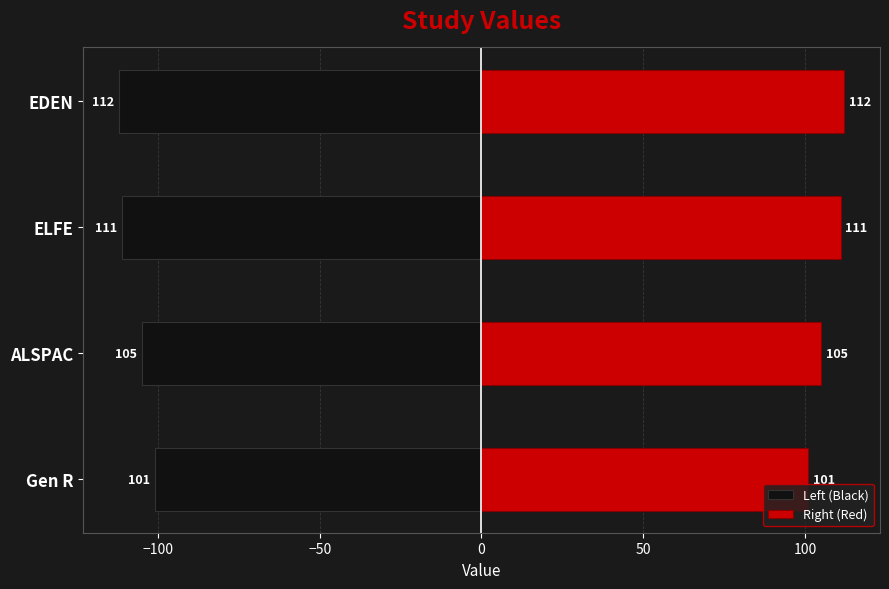

Are the bars horizontal?

Yes